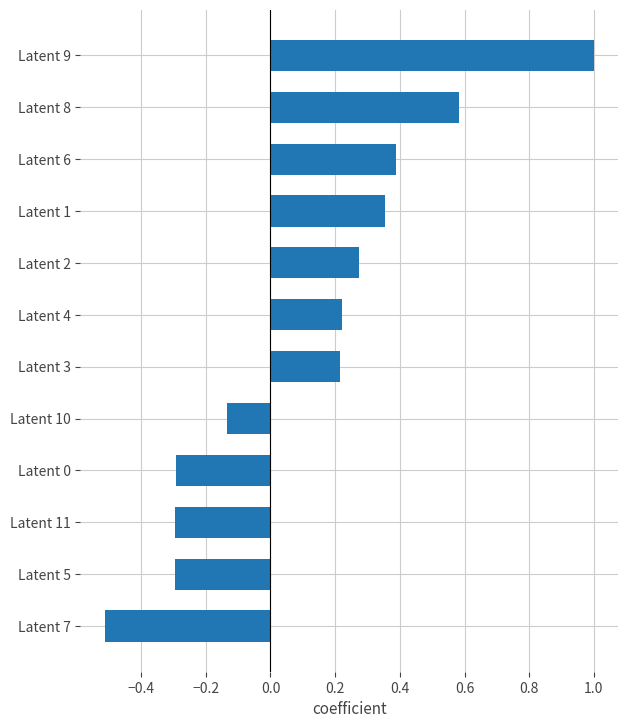

What is the change in value from Latent 8 to Latent 10?

-0.7